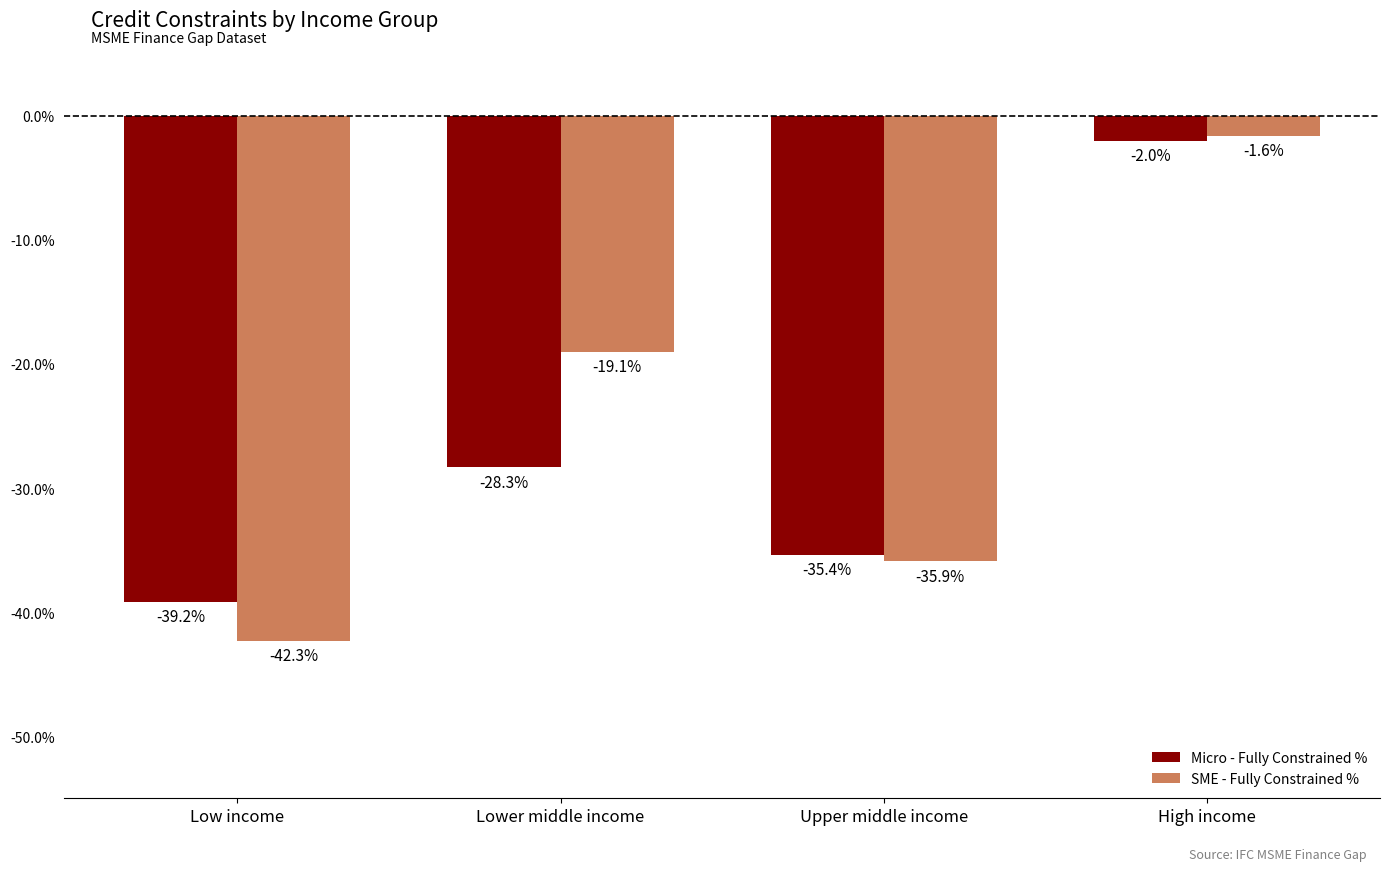

Are the bars horizontal?

No